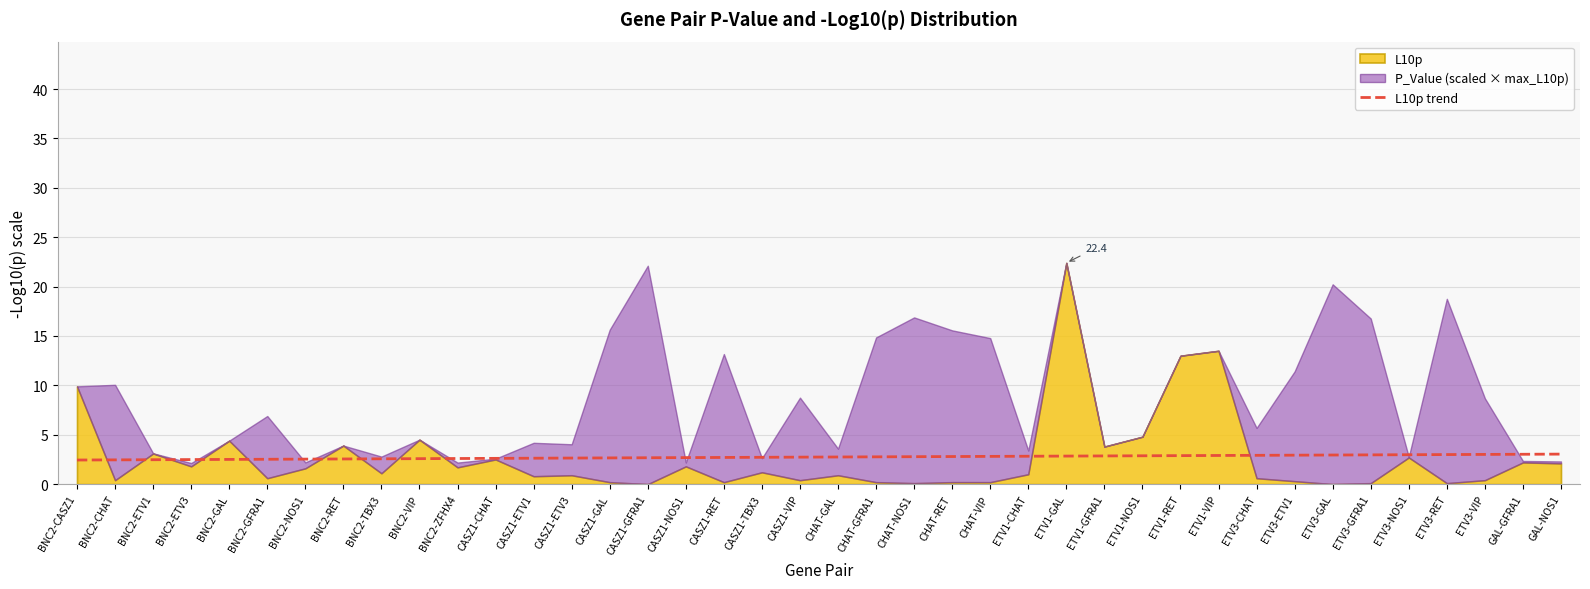

What is the ratio of the value at CASZ1-GAL to the value at CHAT-VIP?

0.9